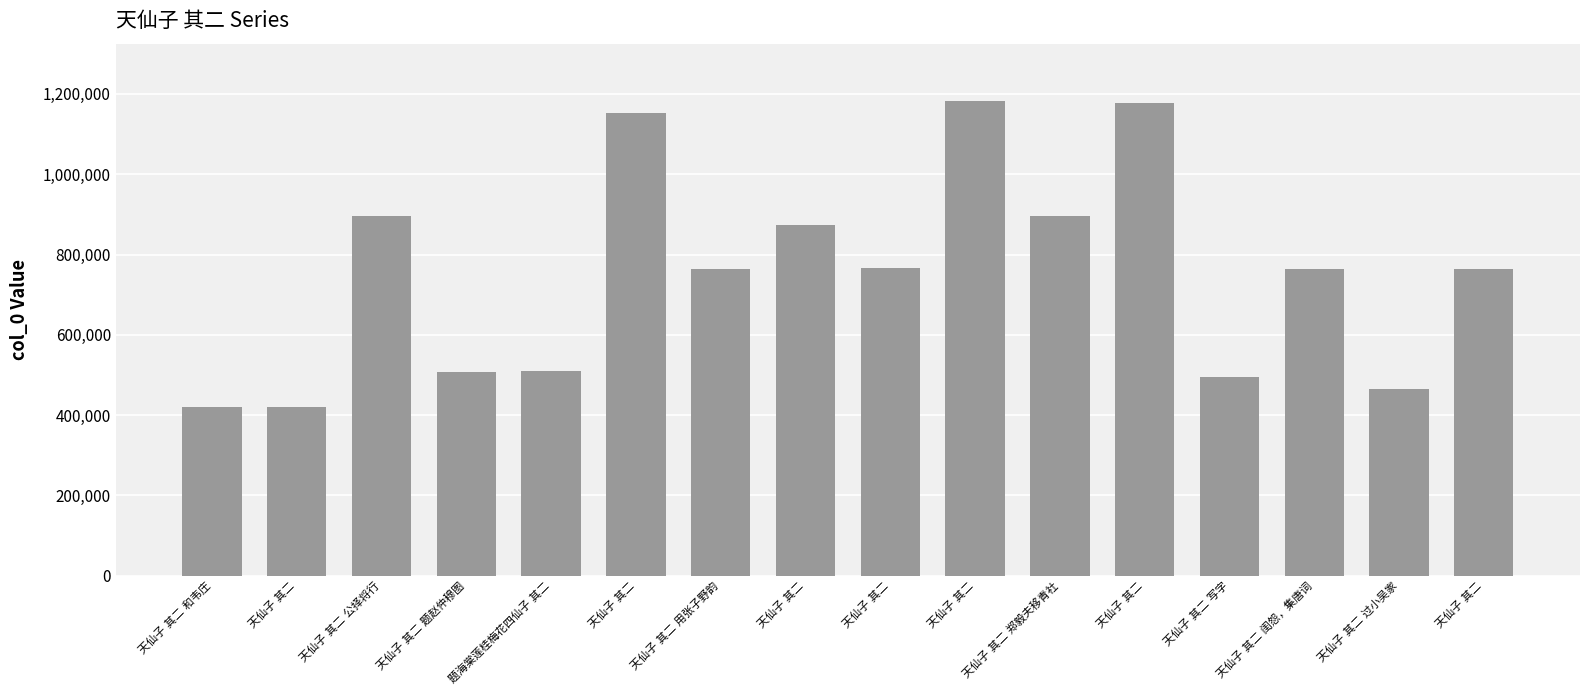

How many series are shown in this chart?

1